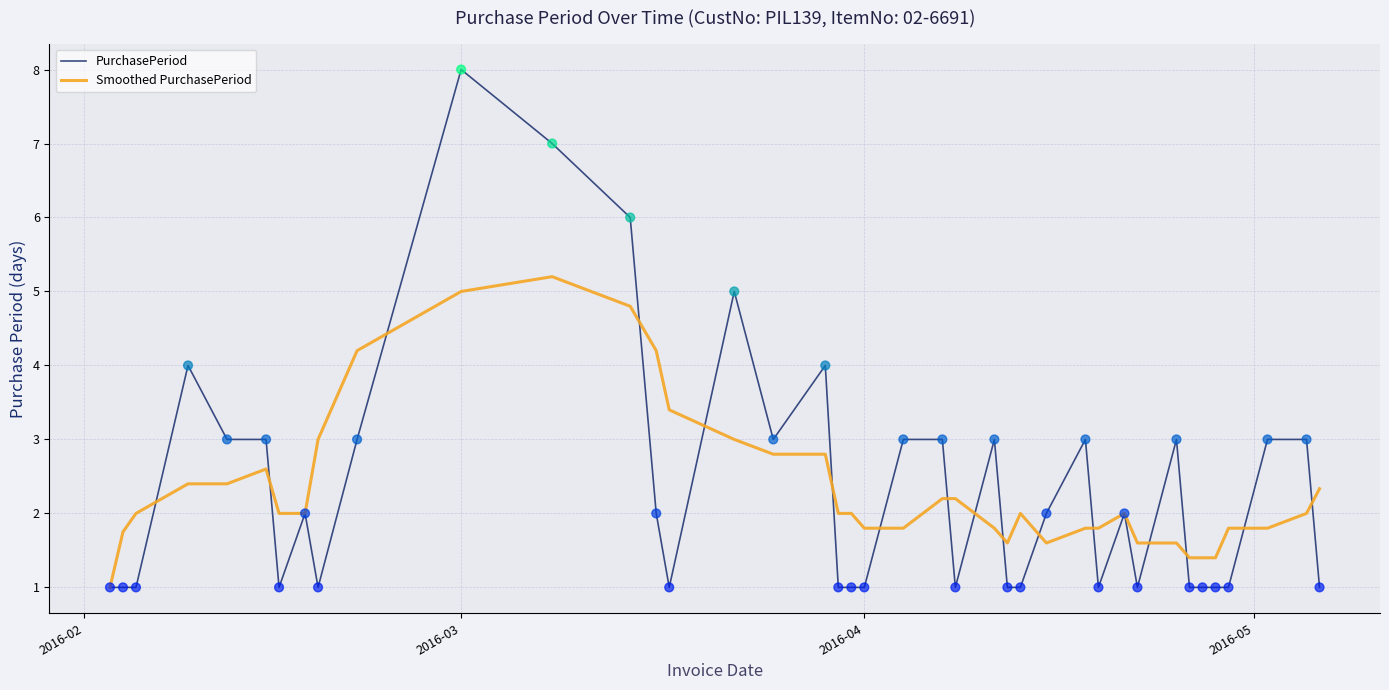

Rank the series by their maximum value, from highest to lowest.

PurchasePeriod, Smoothed PurchasePeriod